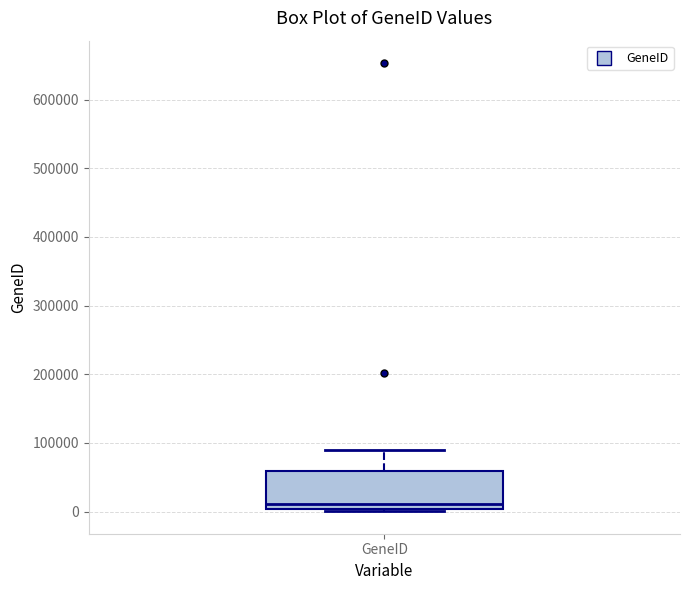

Transcribe this box plot: give where the median line is, the range the box spans, and where the two whiskers end, as read against the y-axis. The values are not printed on the chart, so give them approximately, as read against the axis.

median 10000, box 0 to 60000, whiskers 0 (just below the box's lower edge) to 90000